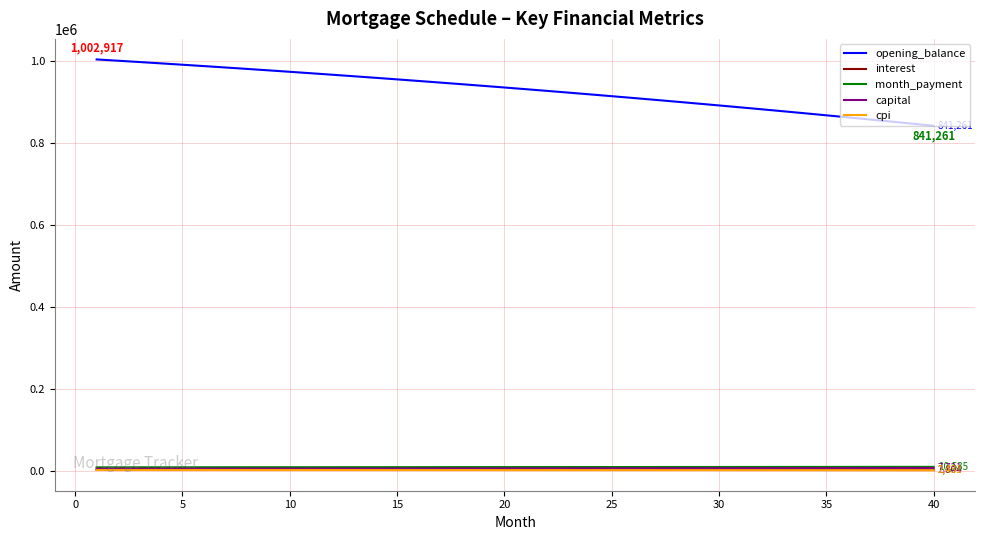

Which series has the largest total across all categories?

opening_balance